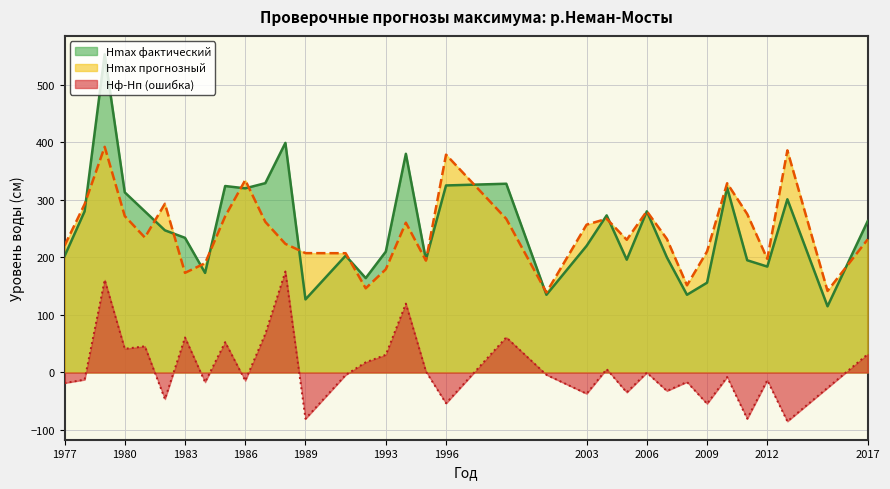

True or false: Hф-Hп has a value of 45.5 at 1981.

True